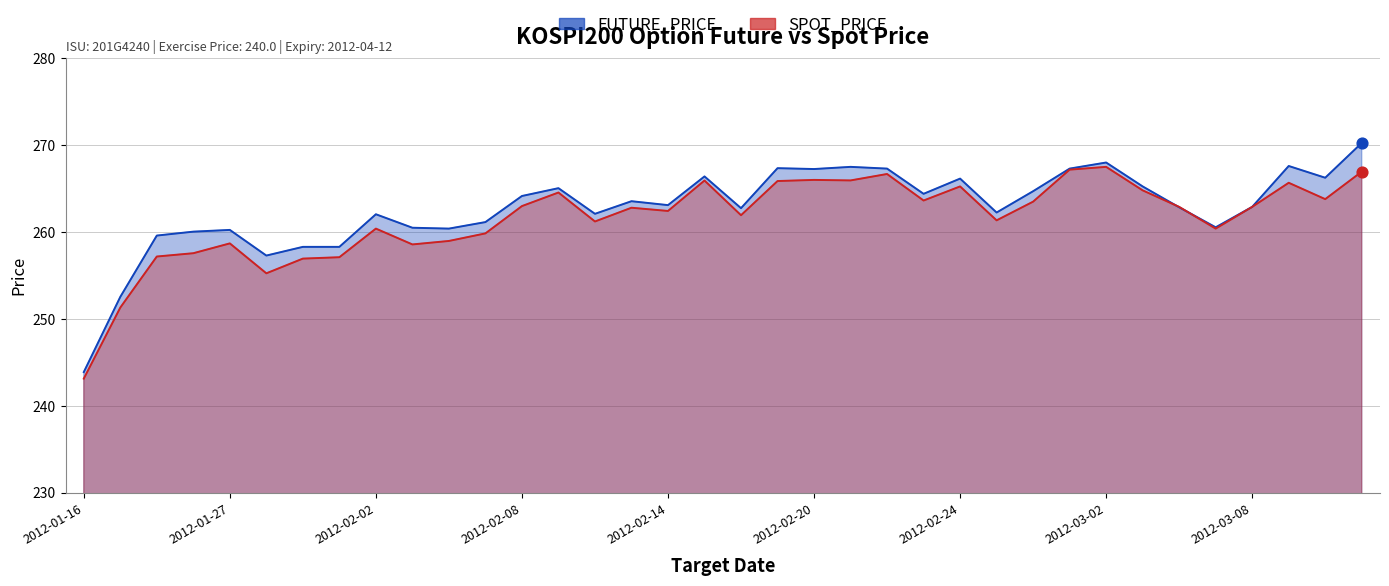

What are all the series names shown in the legend?

FUTURE_PRICE, SPOT_PRICE